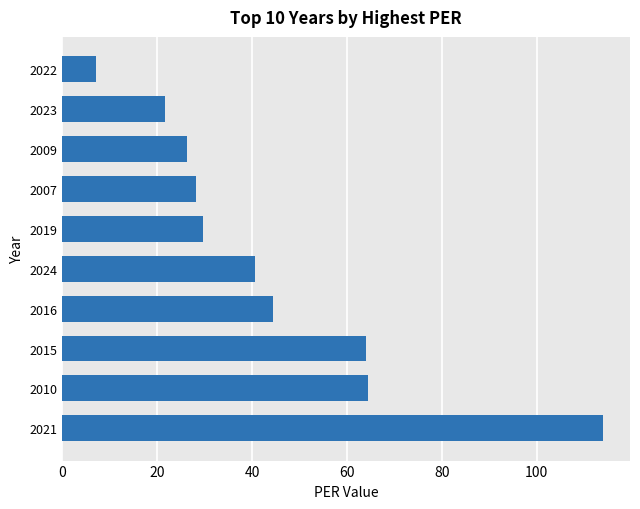

The chart shows a value of 26.2 at 2009. True or false?

True